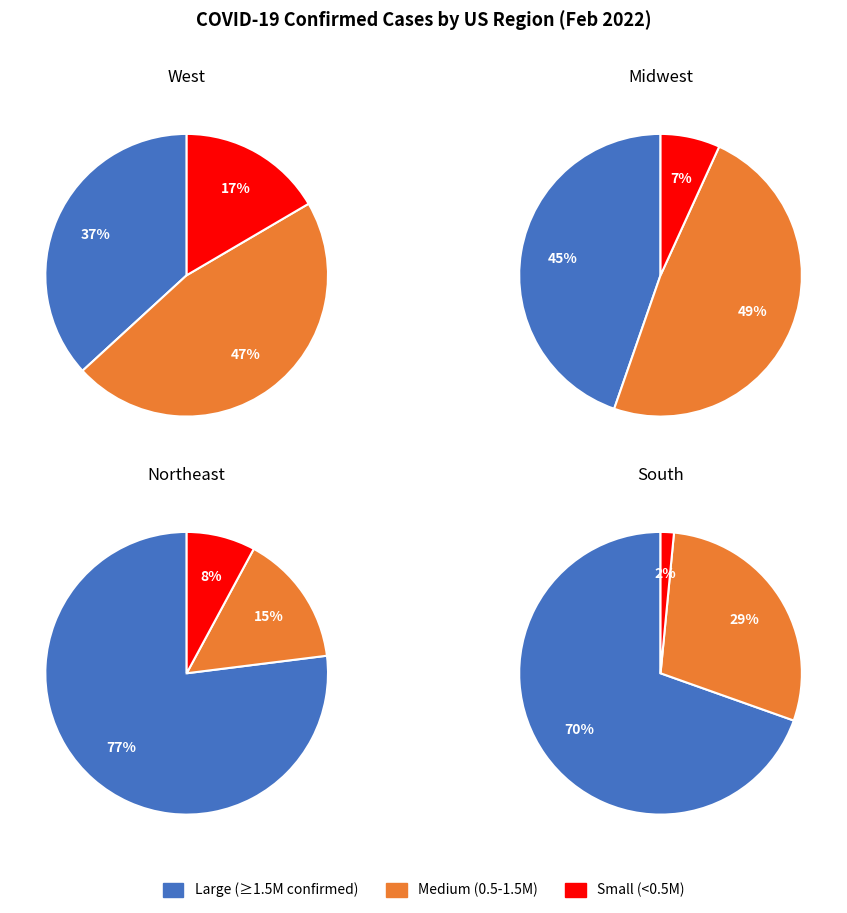

Does any single category account for the majority?

No